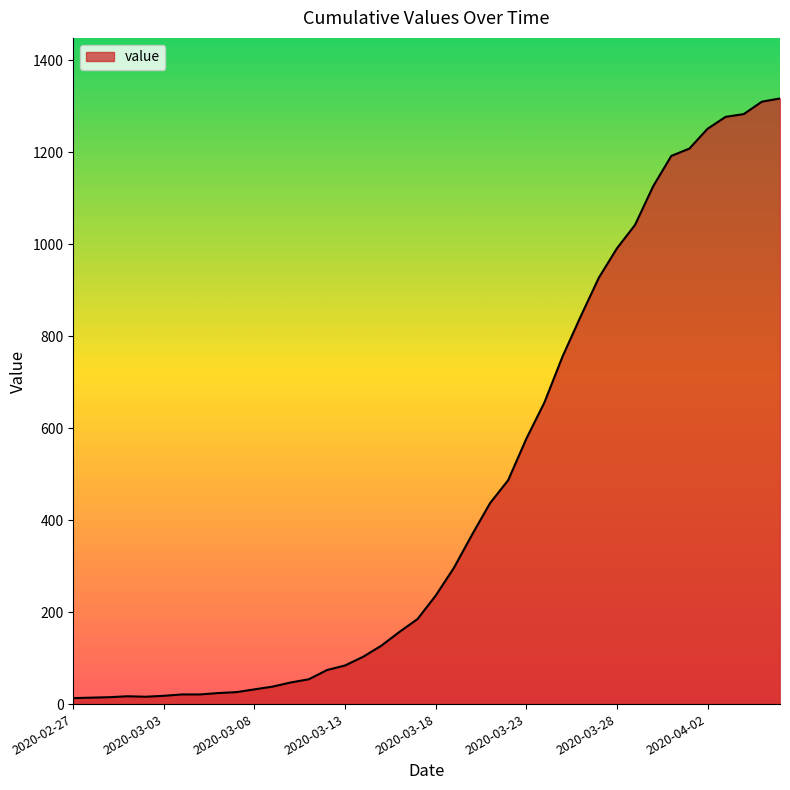

What is the difference between the maximum and minimum values?

1304